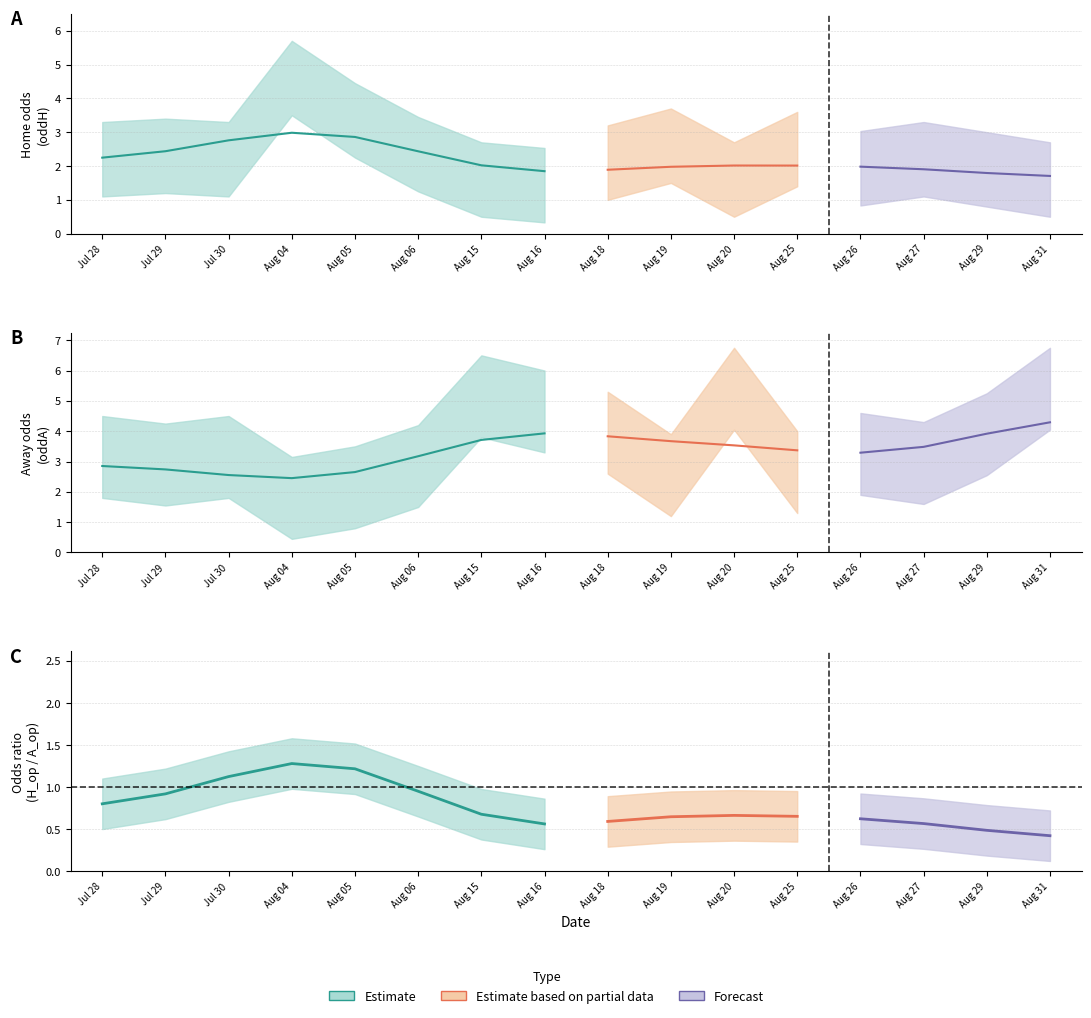

Which series changed the most between Jul 29 and Aug 15?

oddA